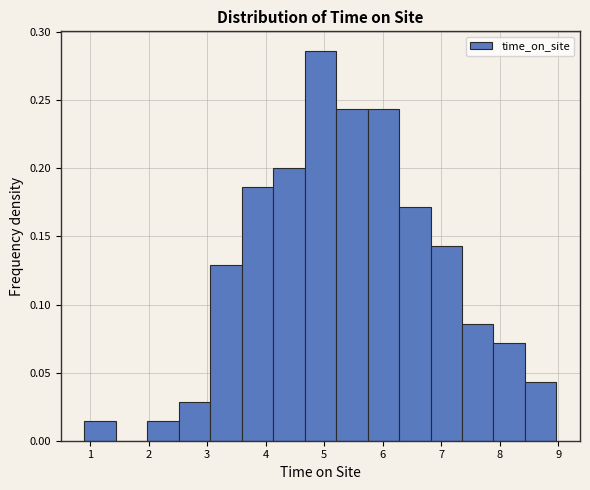

Over which range of the x-axis is the bar tallest?

4.7 to 5.2